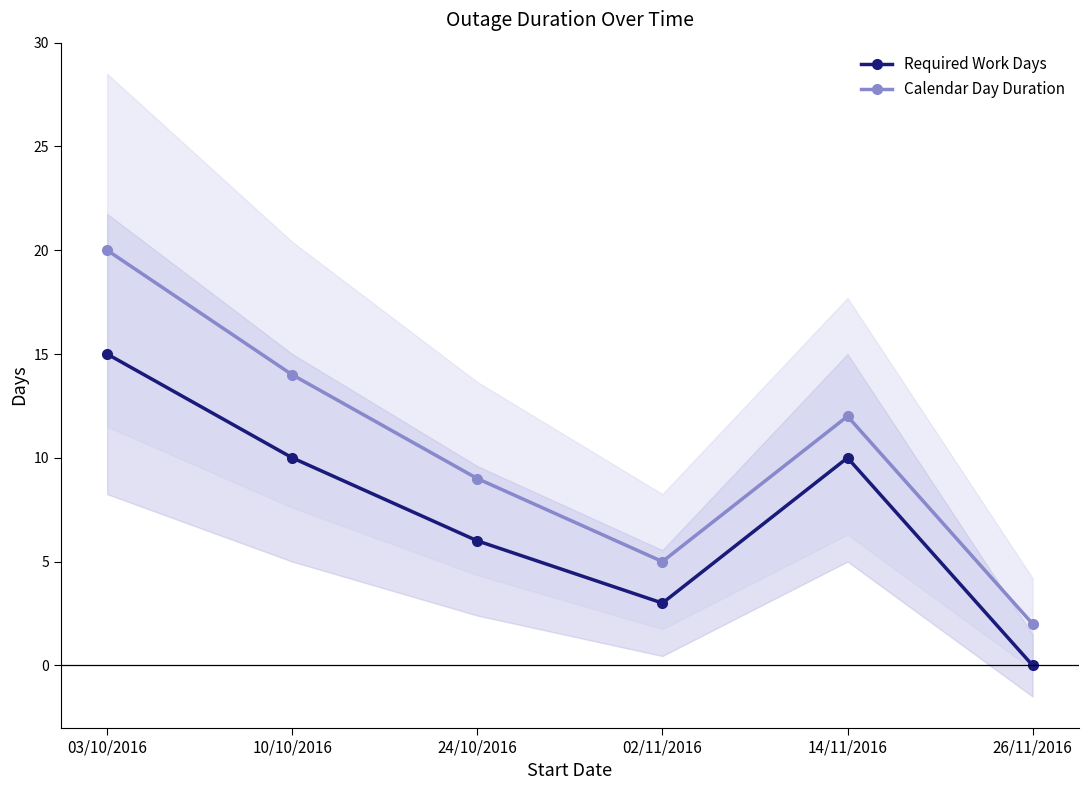

What is the sum of all Required Work Days values?

44